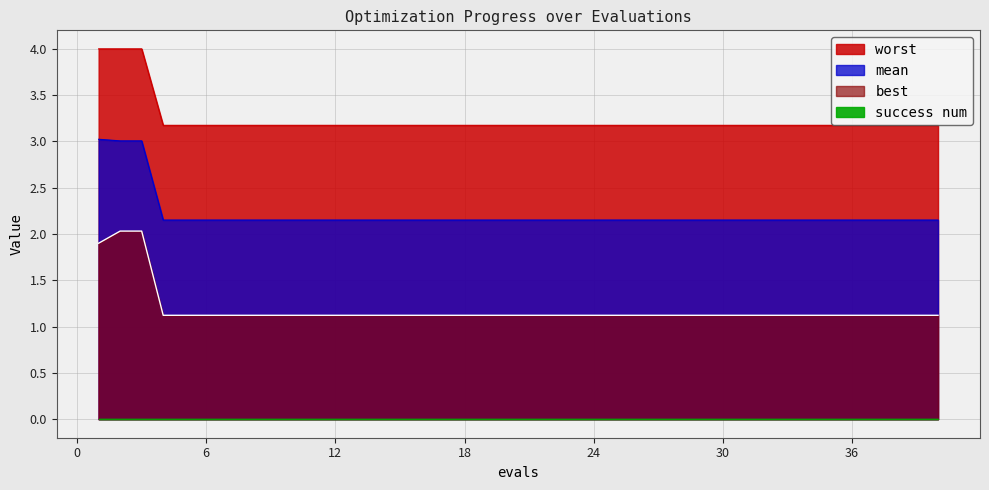

Does the chart have visible grid lines?

Yes